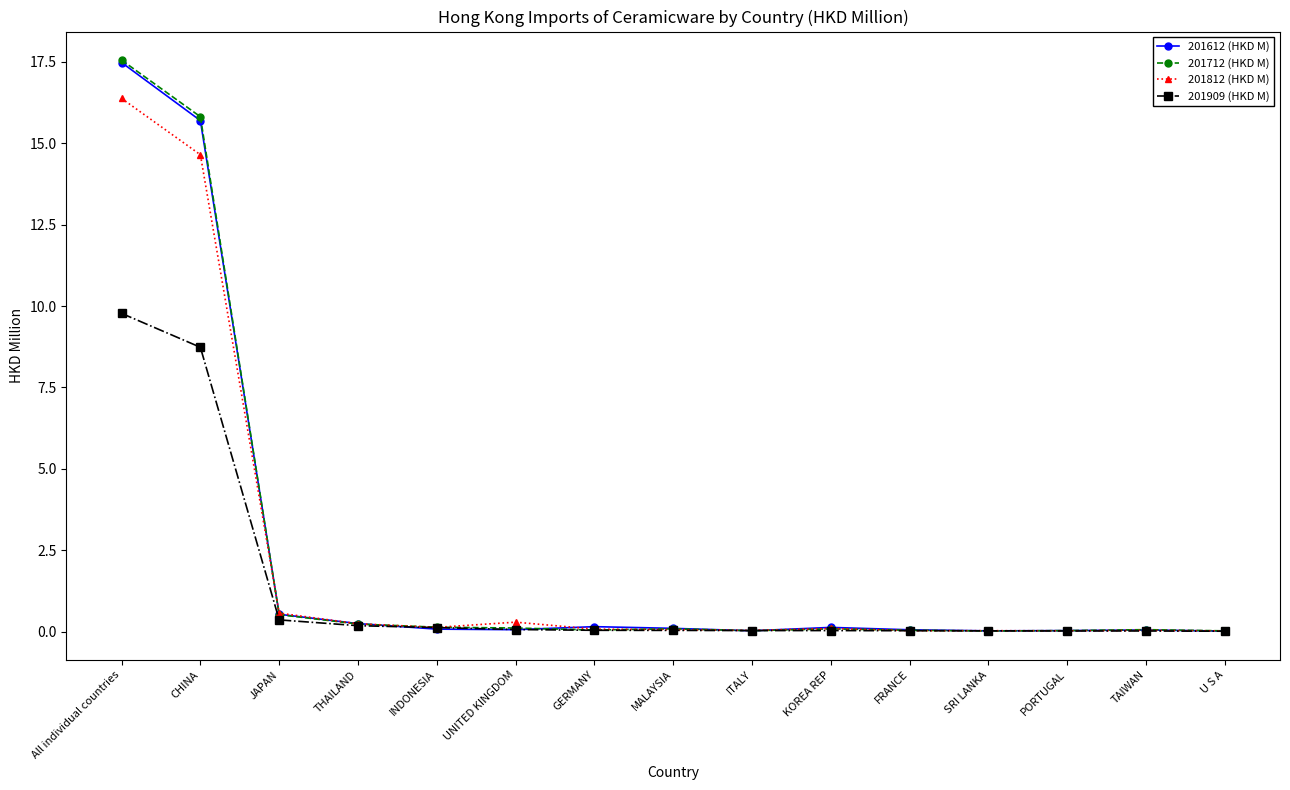

Which series has the largest range (max minus min)?

201712 (HKD M)